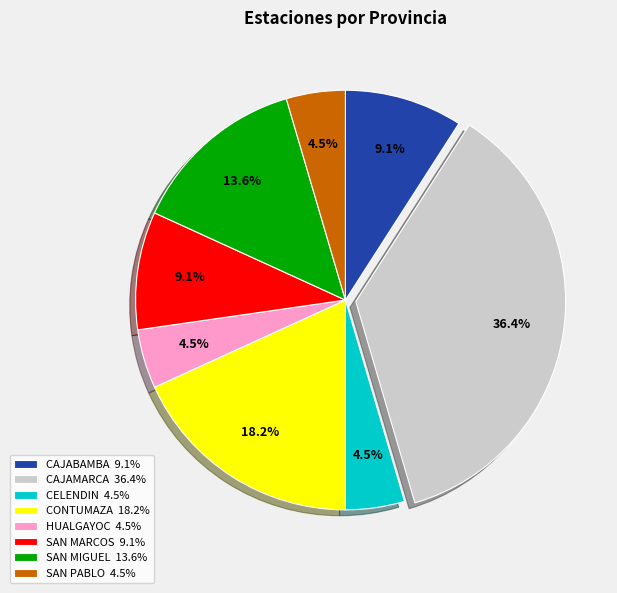

To the nearest percent, what is the combined percentage of SAN PABLO and SAN MIGUEL?

18%